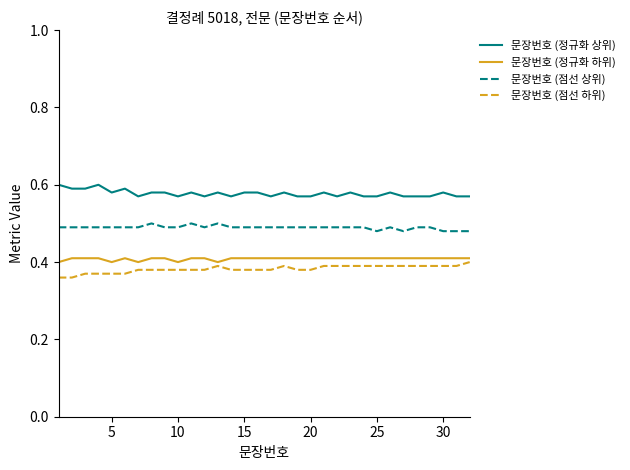

Which series has the largest total across all categories?

문장번호 (정규화 상위)